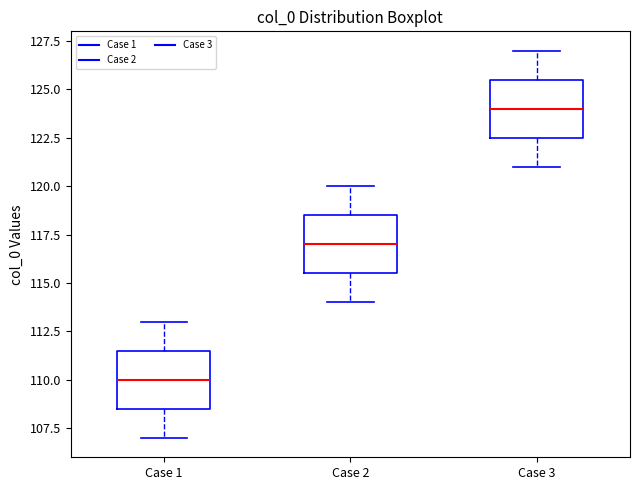

Reading left to right, transcribe this box plot: for each box, give where its median line is, the range the box spans, and where its two whiskers end, as read against the y-axis. The values are not printed on the chart, so give them approximately, as read against the axis.

Case 1: median 110.0, box 108.5 to 111.5, whiskers 107.0 to 113.0
Case 2: median 117.0, box 115.5 to 118.5, whiskers 114.0 to 120.0
Case 3: median 124.0, box 122.5 to 125.5, whiskers 121.0 to 127.0